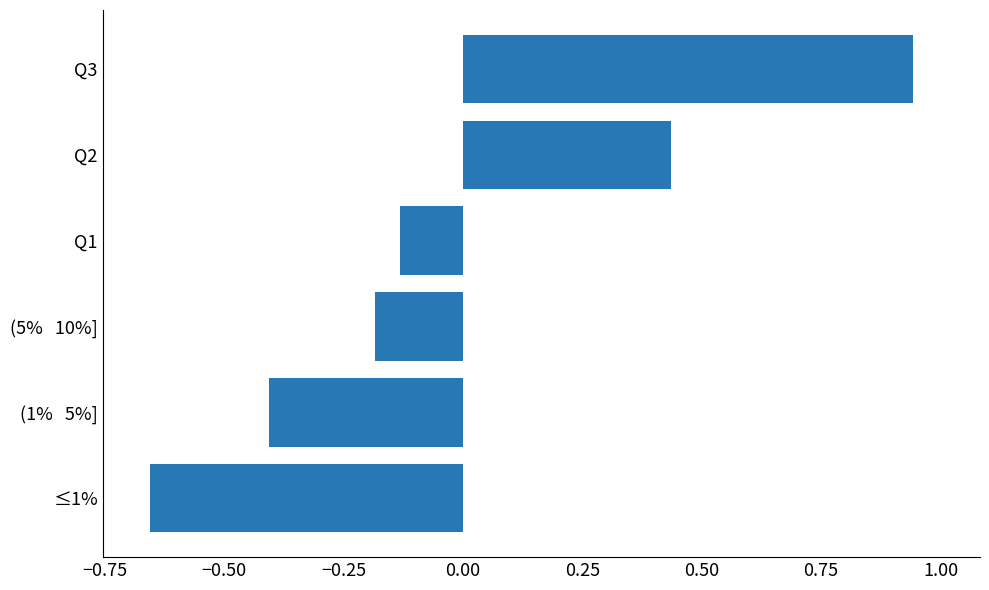

At which label is the value closest to 0?

Q1